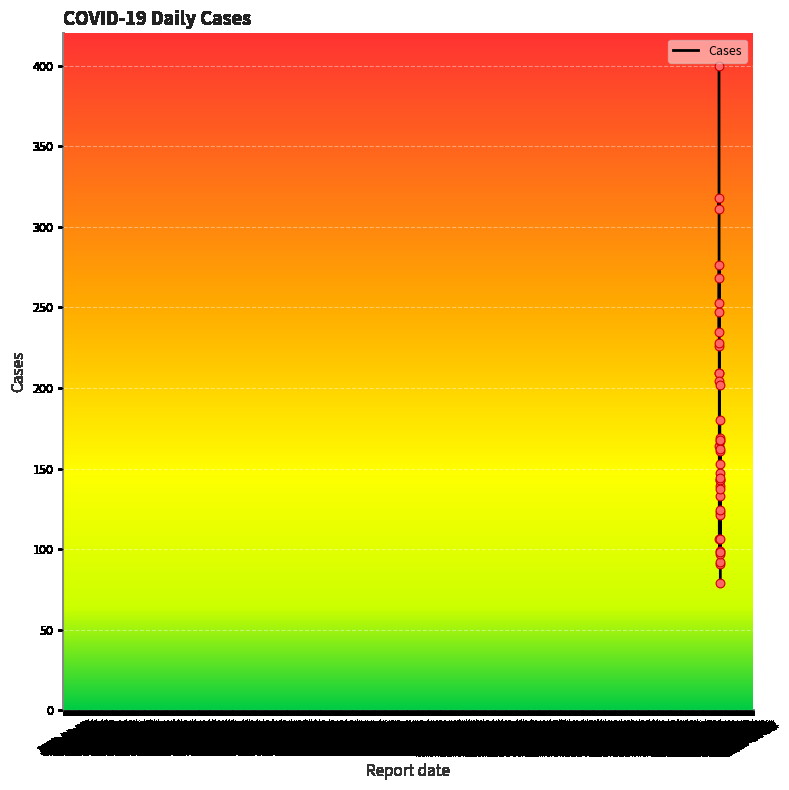

What is the maximum value shown in the chart?

400